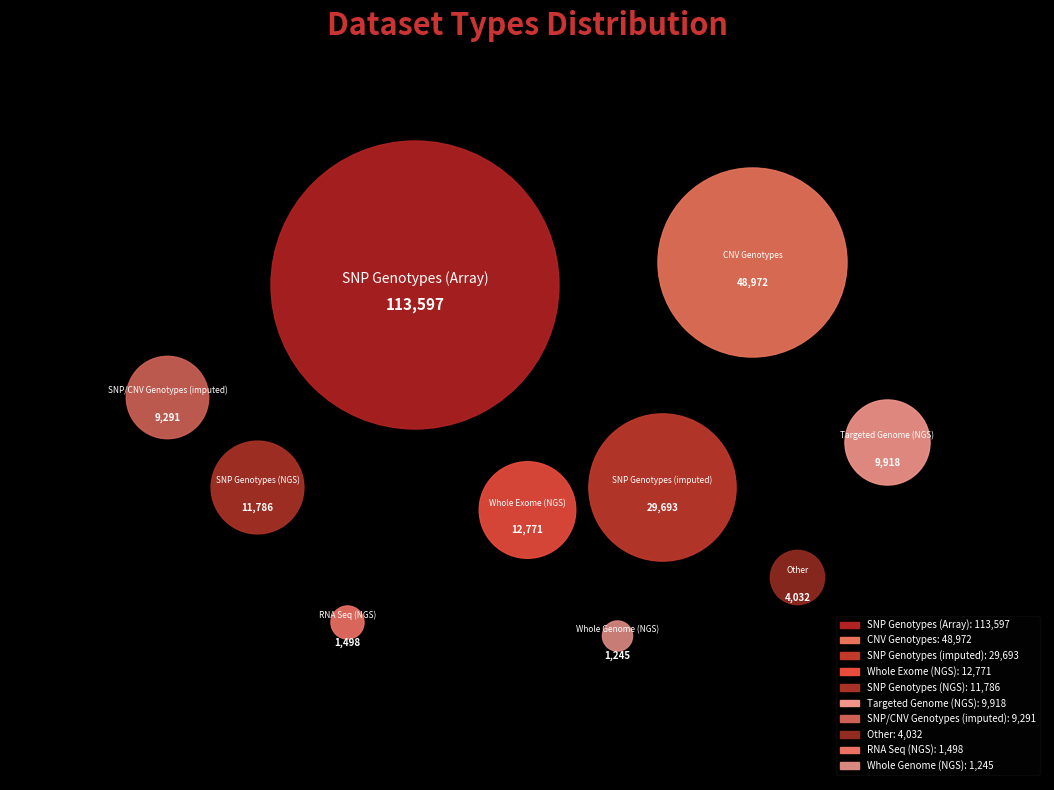

To the nearest percent, what is the average slice percentage?

10%